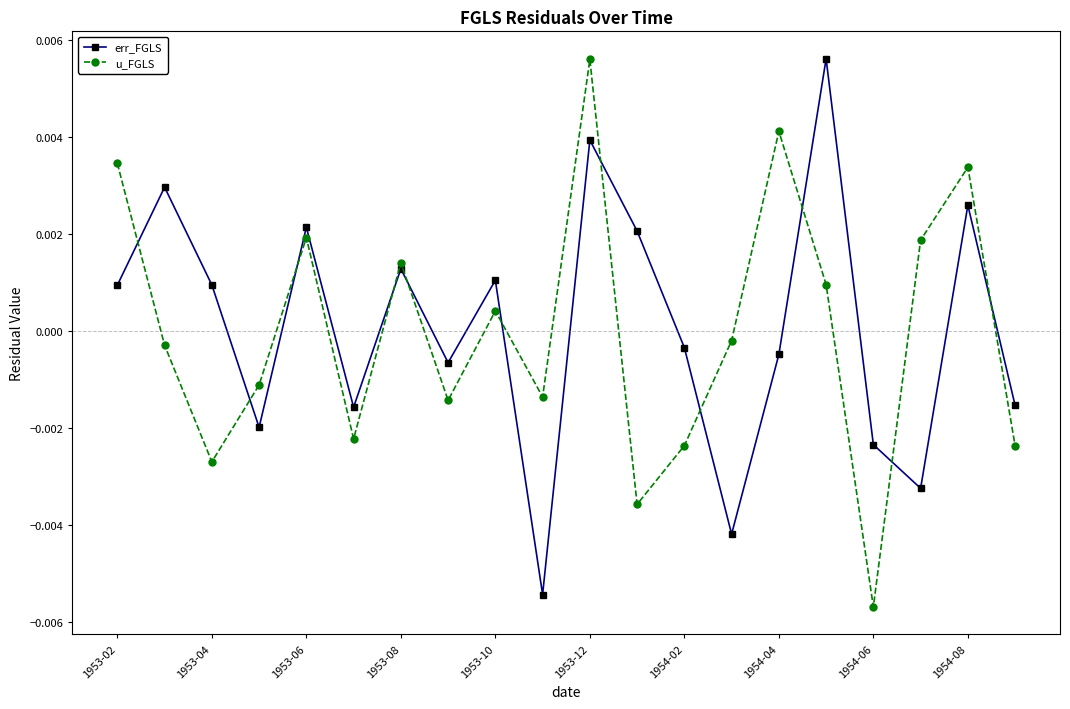

How many data points in err_FGLS are less than 0?

10